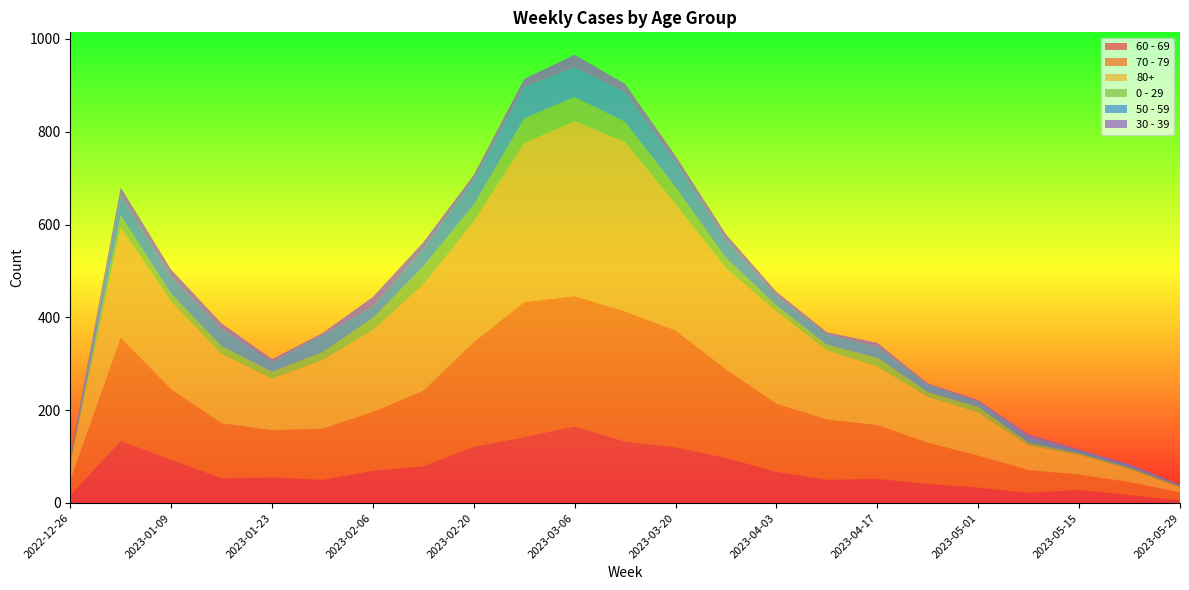

Reading right to left, what are all the values shown in this chart?

60 - 69: 6	17	28	22	33	41	52	50	67	97	120	132	165	142	121	79	69	50	55	53	93	134	16
70 - 79: 17	28	33	49	69	89	116	130	147	191	252	281	281	291	226	163	127	110	102	119	152	223	32
80+: 11	28	43	53	93	99	126	149	199	218	272	365	377	343	260	229	177	148	111	149	189	237	38
0 - 29: 2	3	3	6	12	10	19	12	13	22	37	43	52	53	36	39	26	17	15	17	17	26	4
50 - 59: 3	5	6	12	11	16	24	23	20	39	54	64	64	67	54	38	25	37	21	38	37	42	5
30 - 39: 1	3	3	6	4	3	8	4	9	12	13	18	27	18	10	14	20	4	6	11	15	18	5